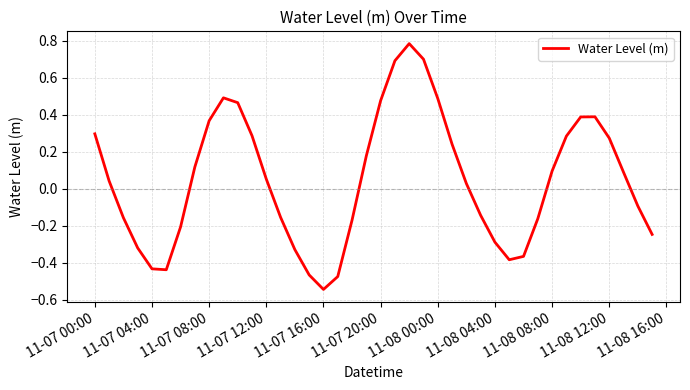

What is the difference between the maximum and minimum values?

1.3